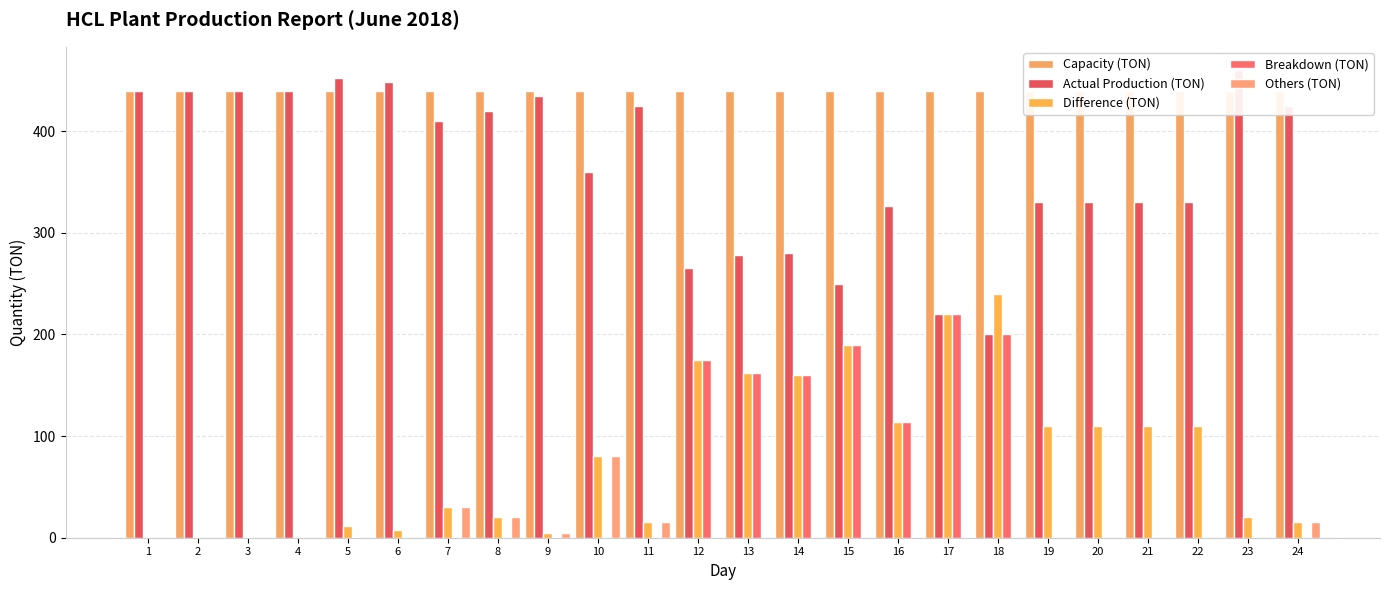

Are the bars horizontal?

No